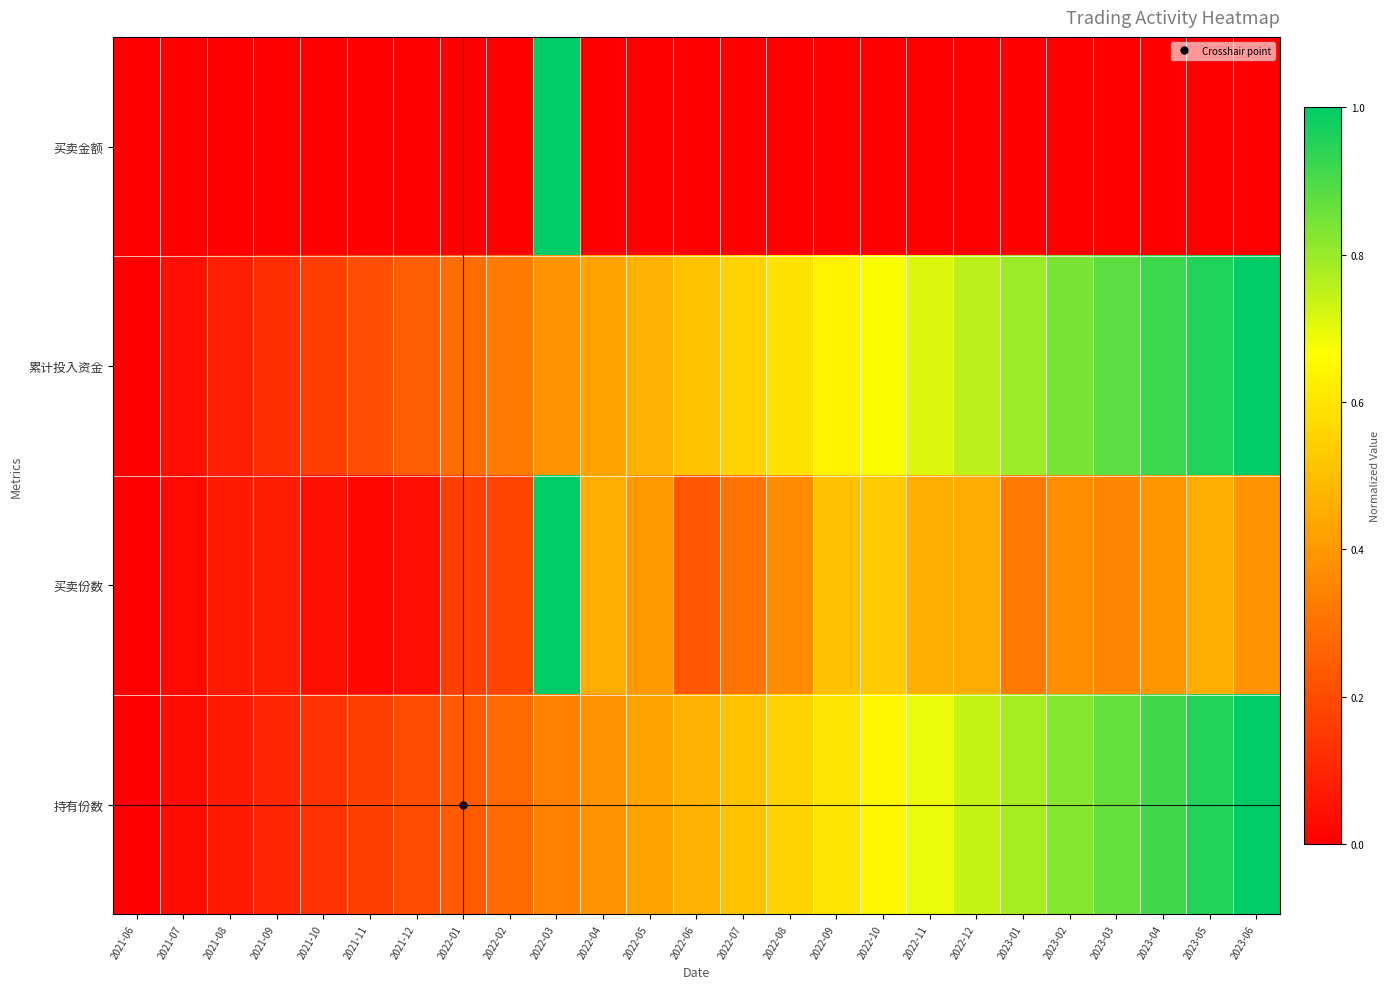

How many categories are shown in the chart?

25